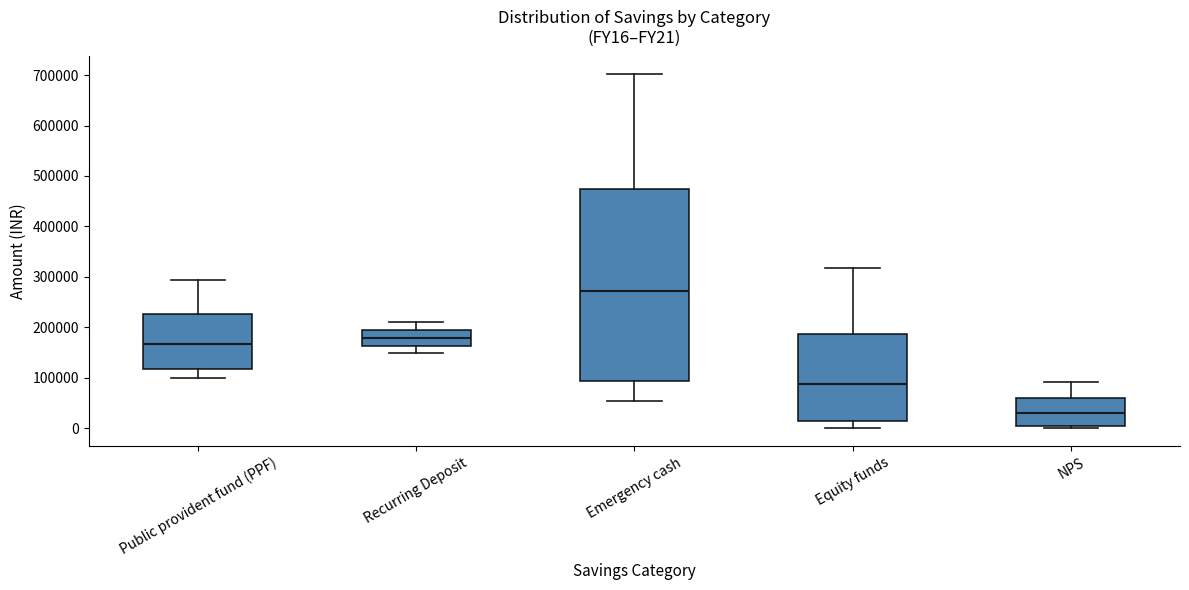

Reading left to right, transcribe this box plot: for each box, give where its median line is, the range the box spans, and where its two whiskers end, as read against the y-axis. The values are not printed on the chart, so give them approximately, as read against the axis.

Public provident fund (PPF): median 170000, box 120000 to 230000, whiskers 100000 to 290000
Recurring Deposit: median 180000, box 160000 to 190000, whiskers 150000 to 210000
Emergency cash: median 270000, box 90000 to 470000, whiskers 60000 to 700000
Equity funds: median 90000, box 10000 to 190000, whiskers 0 to 320000
NPS: median 30000, box 0 to 60000, whiskers 0 (just below the box's lower edge) to 90000